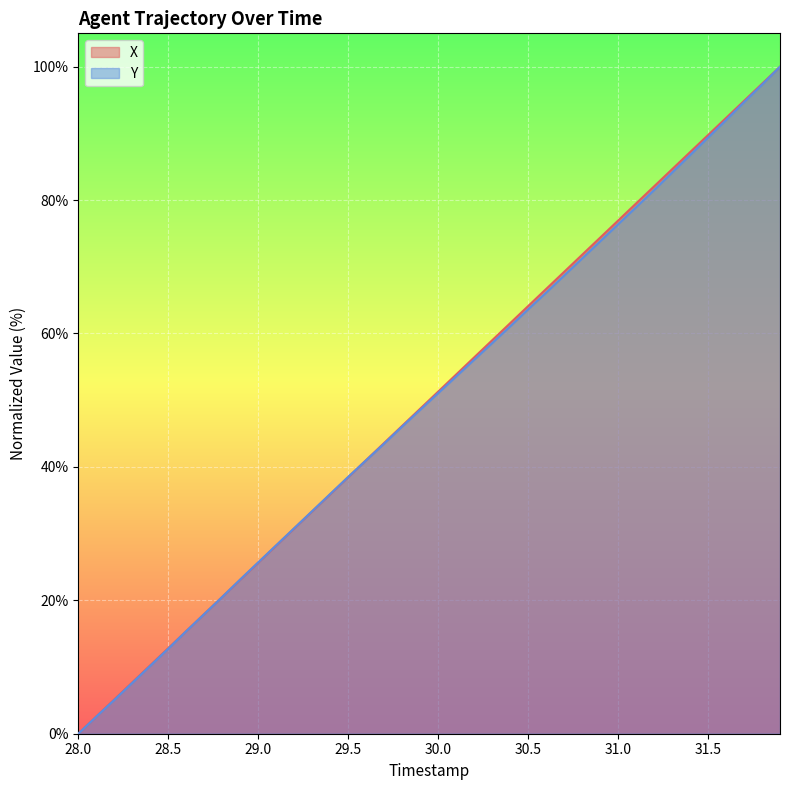

Which category has the lowest value in the X series?

28.0